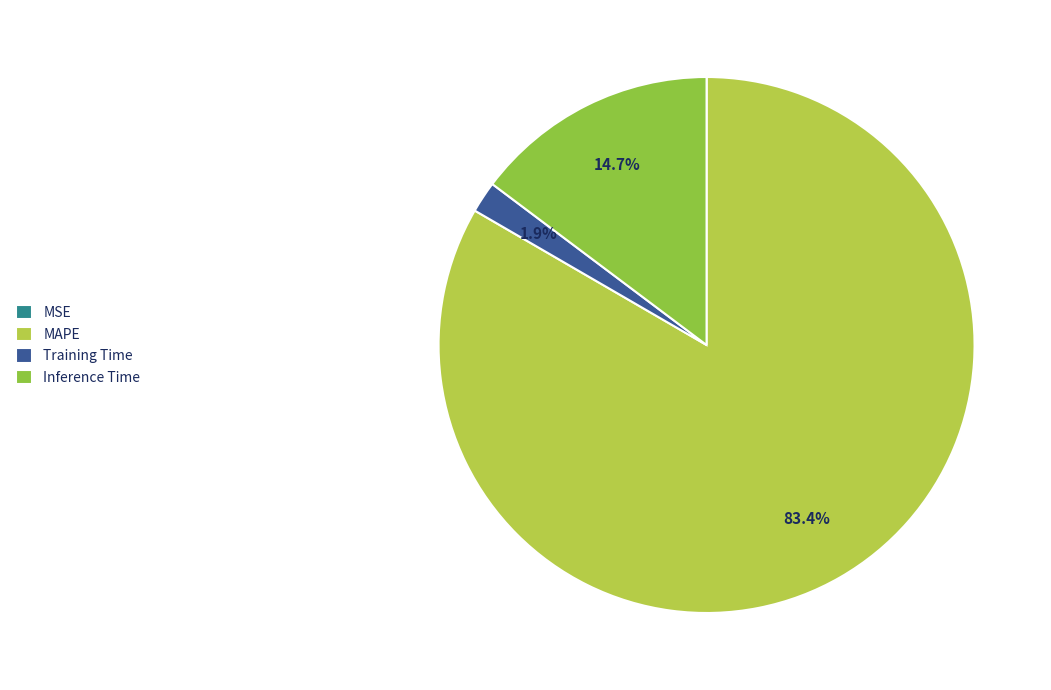

To the nearest percent, what is the difference between the largest and smallest slice percentages?

83%